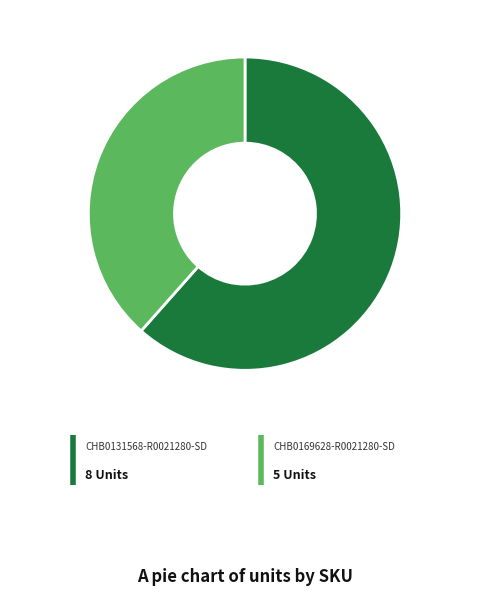

True or false: CHB0131568-R0021280-SD accounts for 71% of the total.

False